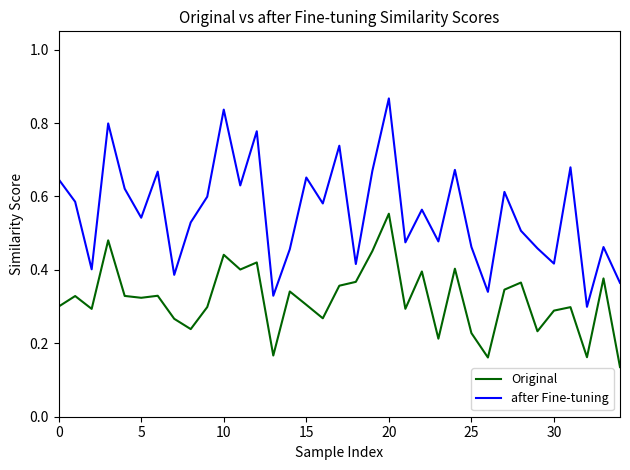

What is the sum of all after Fine-tuning values?

19.5